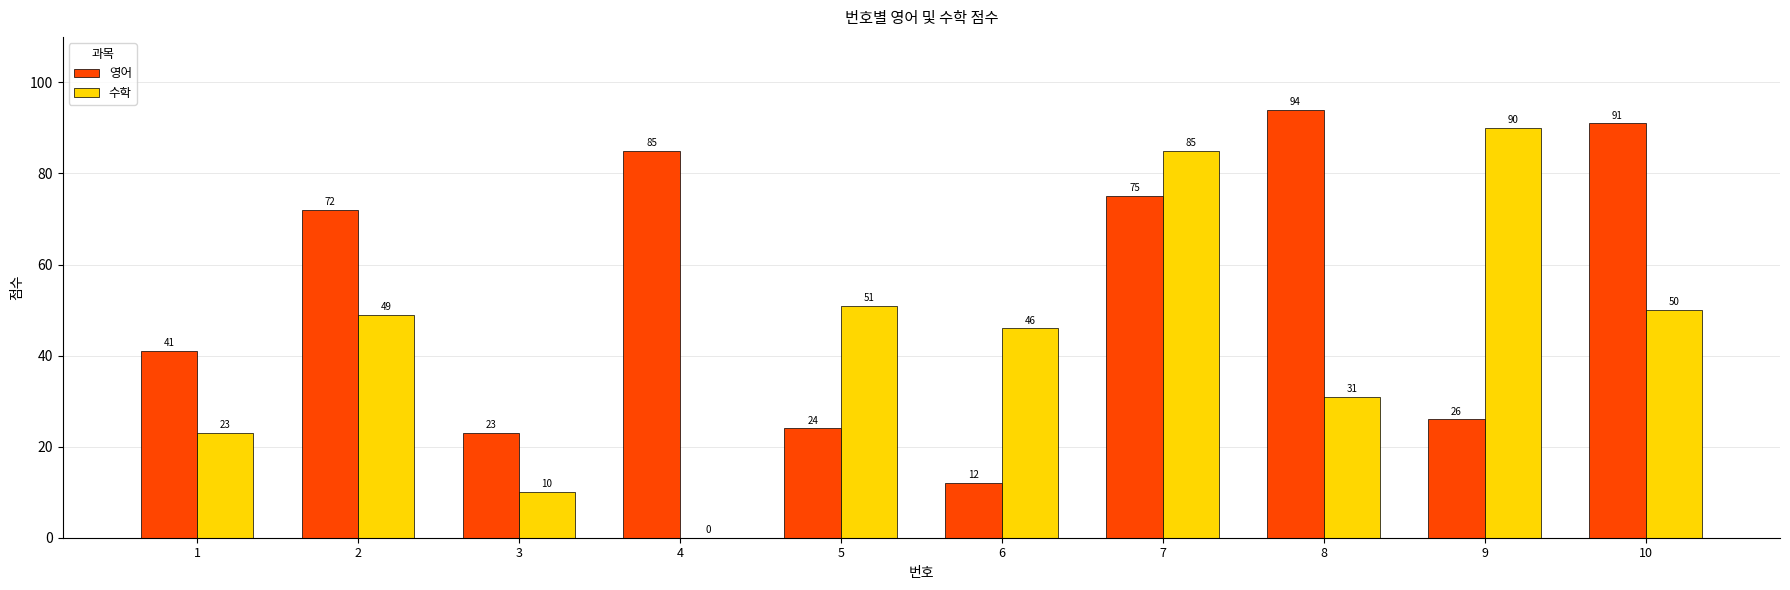

Read the 영어 value at 6.

12